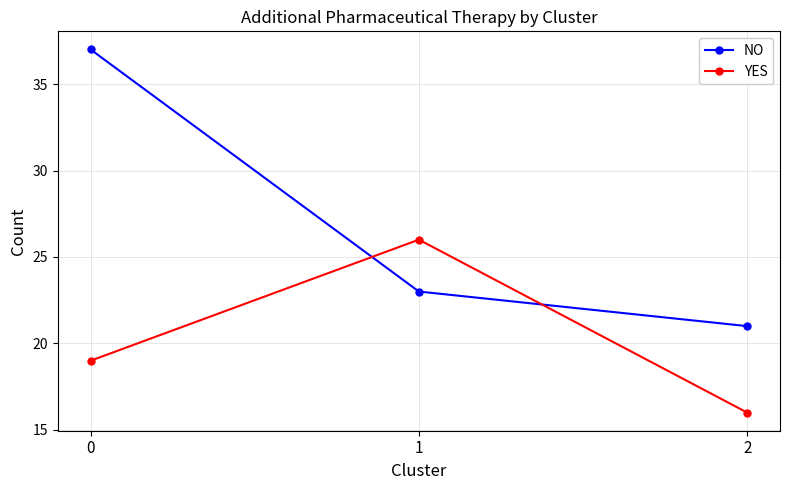

What is the total value across all series at 2?

37